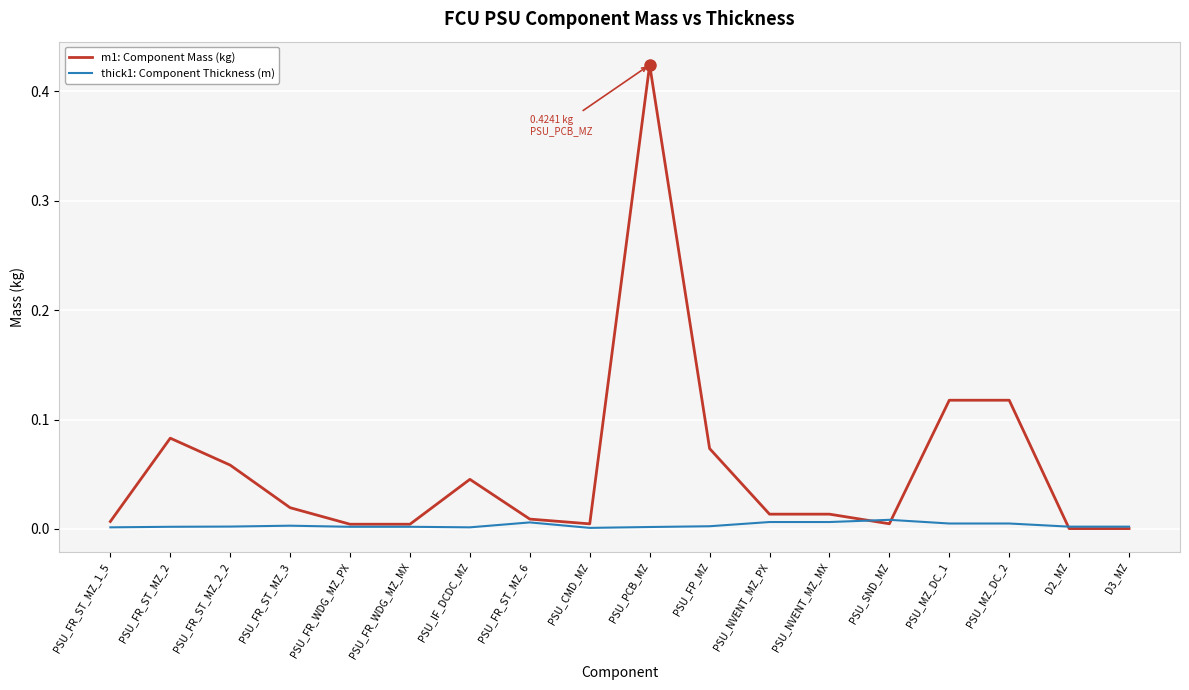

The value of thick1: Component Thickness (m) at D3_MZ is 0.0. True or false?

True